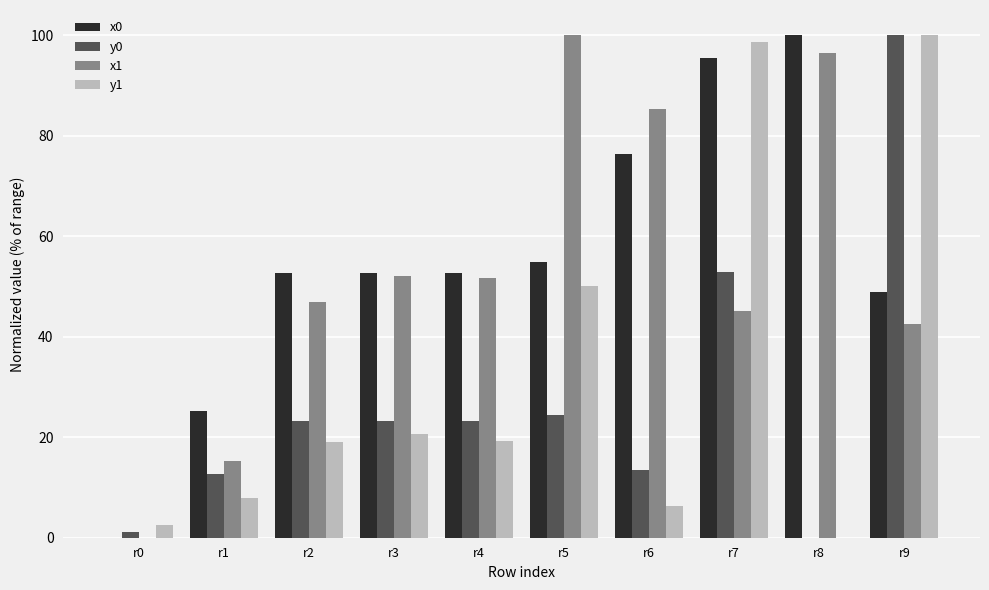

Are the bars horizontal?

No